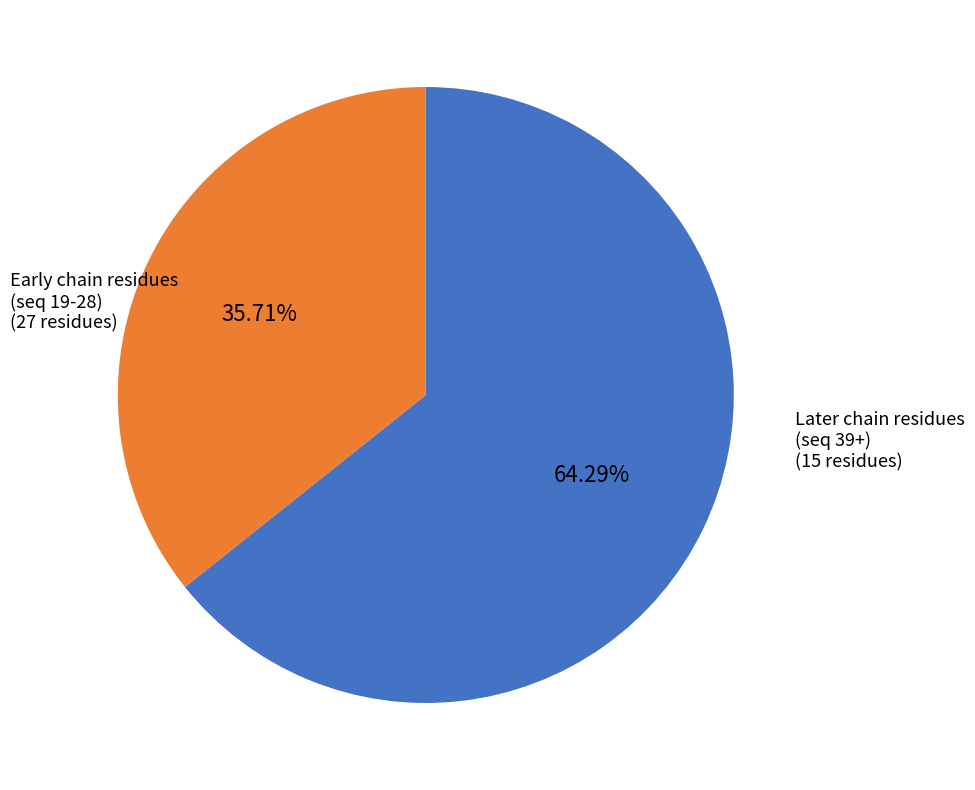

Is there a majority slice in this chart?

Yes